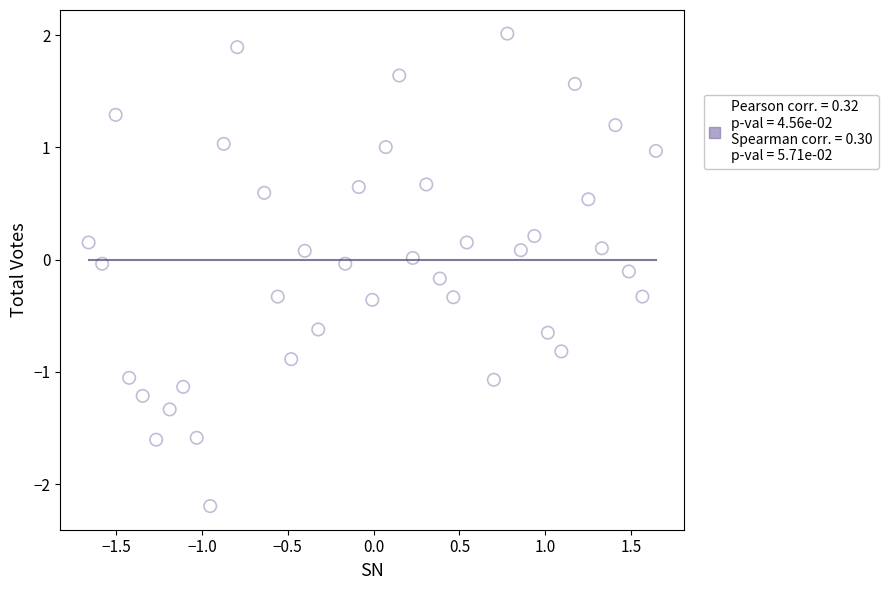

What is the range of Y values (max minus min)?

4.2